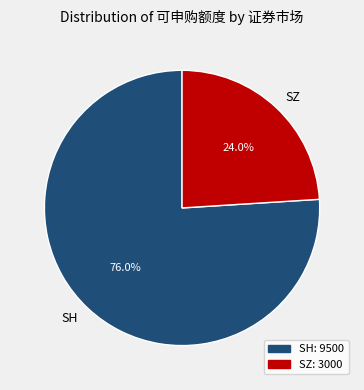

Which category has the biggest portion of the pie?

SH